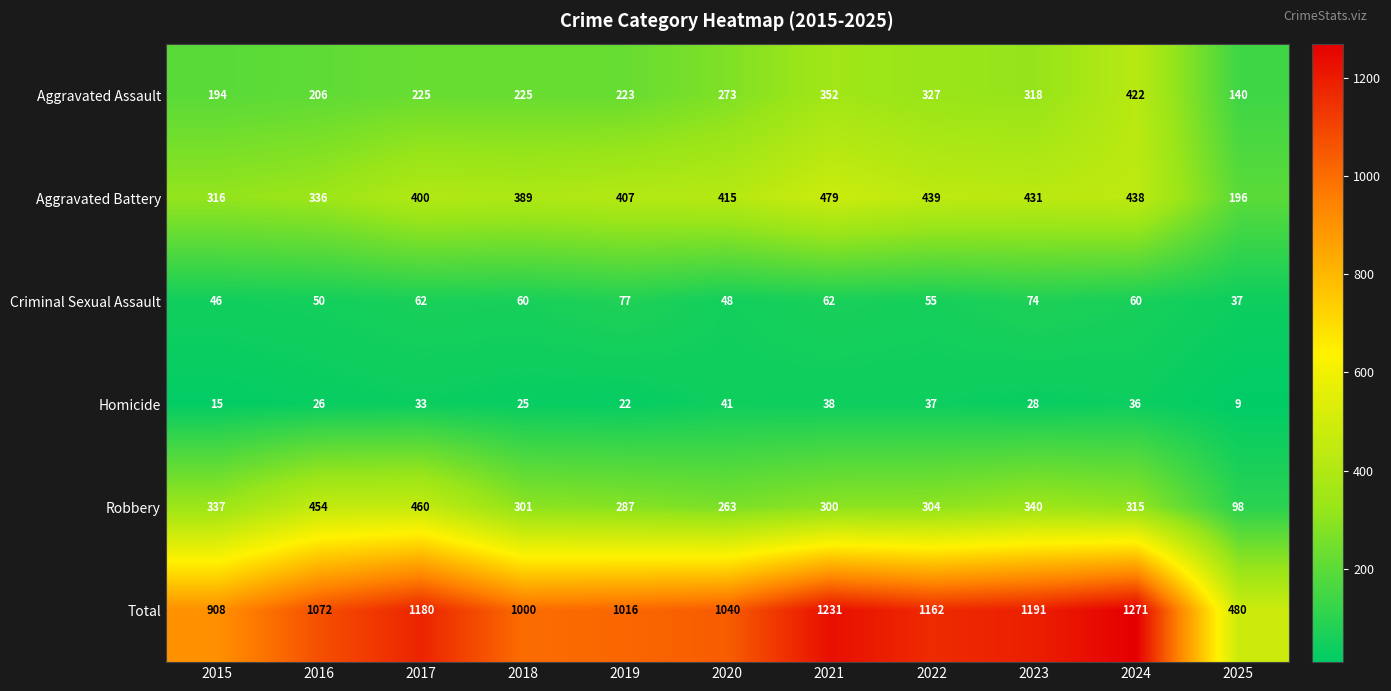

Where does the Homicide series first go above 28?

2017